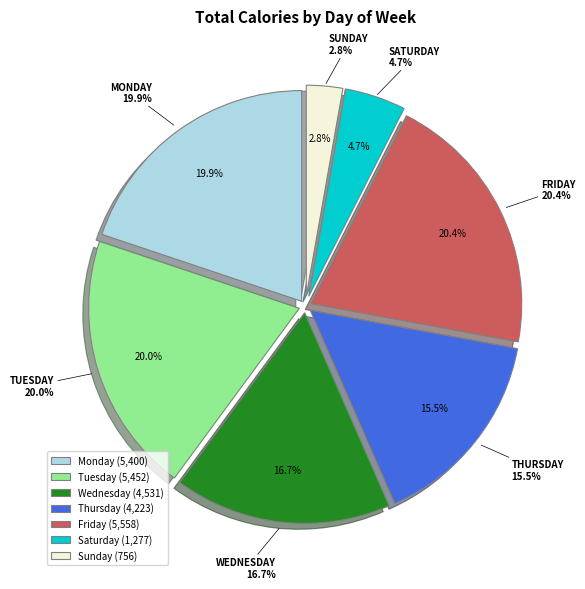

The Monday slice represents 1% of the pie. True or false?

False